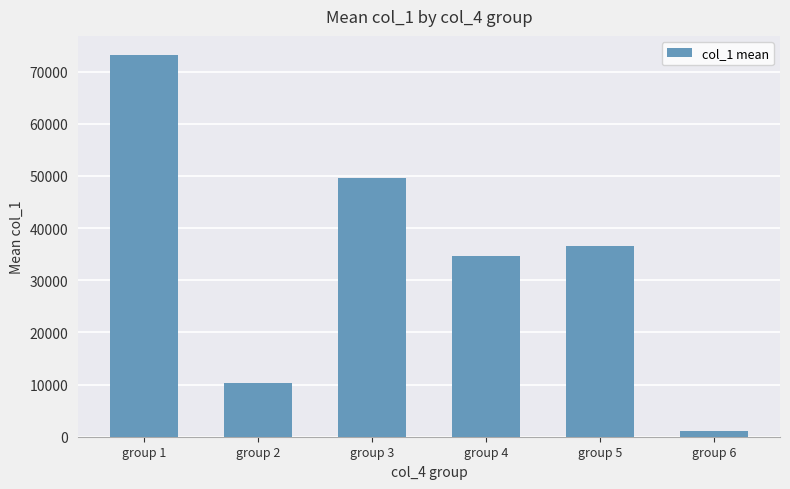

The chart shows a value of 18480.2 at group 2. True or false?

False